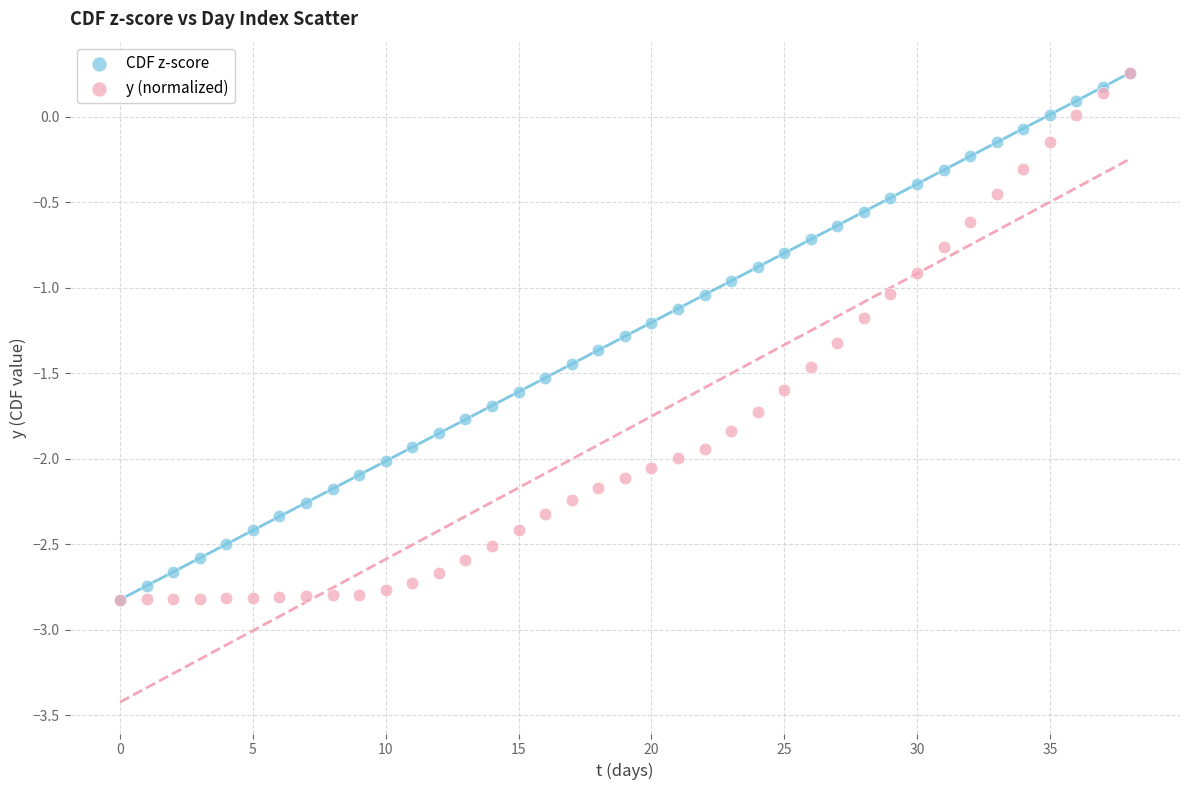

What are all the series names shown in the legend?

CDF z-score, y (normalized)